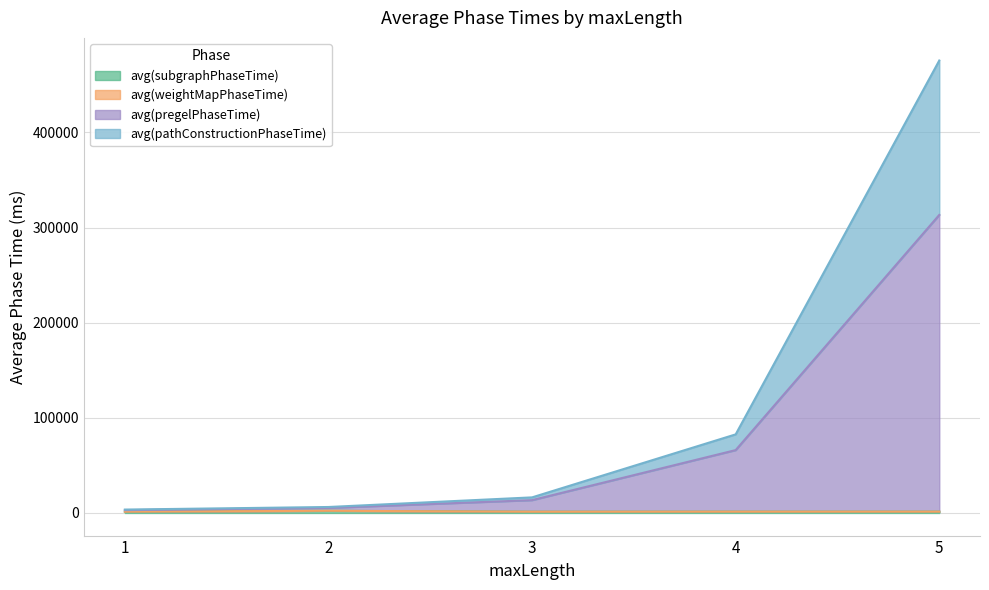

Does the chart display data point markers on the line(s)?

No